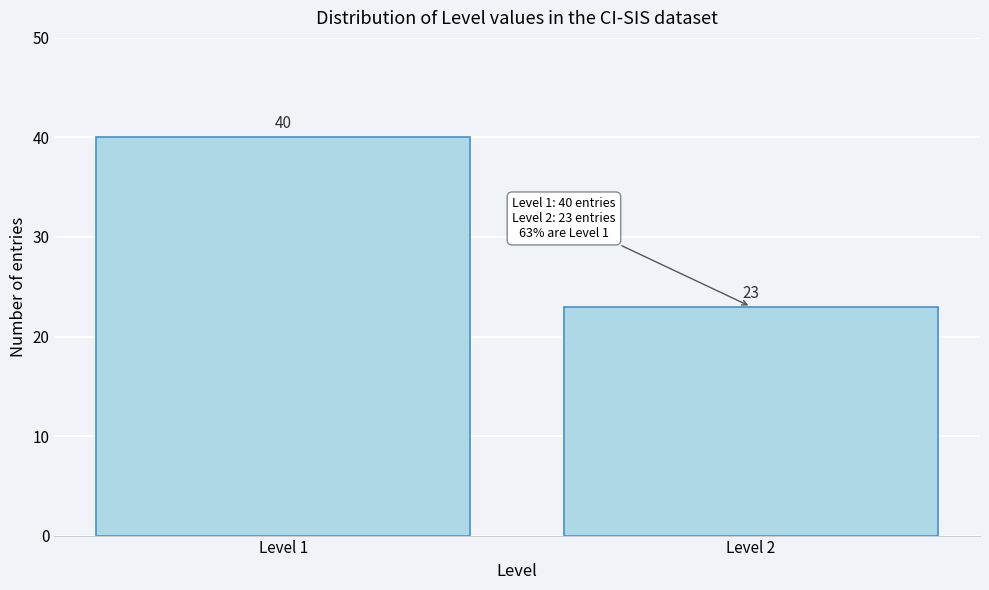

Reading left to right, list all the values displayed in this chart.

Level 1=40	Level 2=23